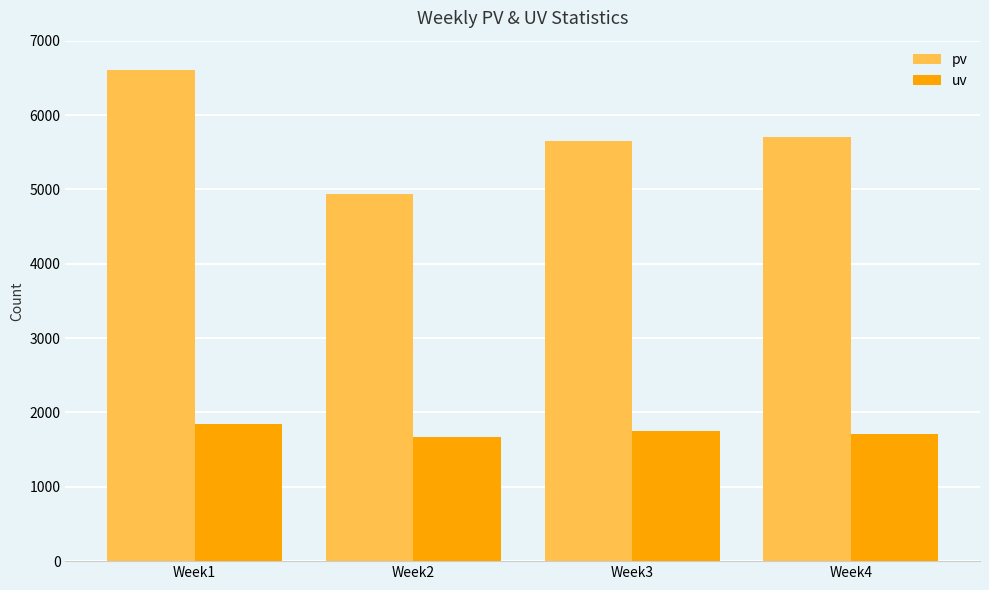

Which series has the widest spread of values?

pv